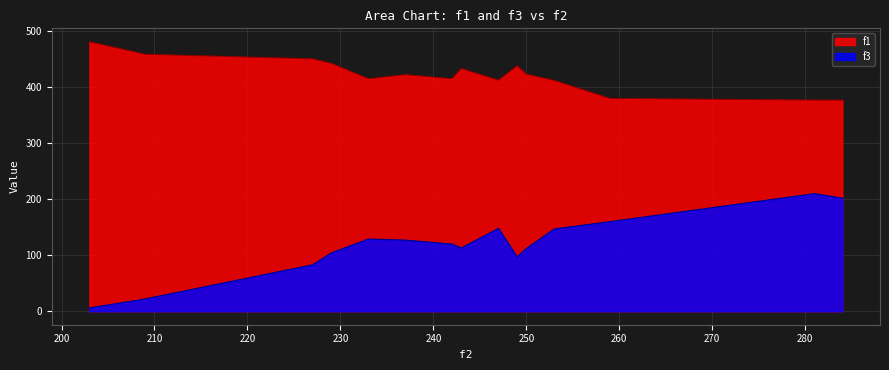

The value of f3 at 247 is 148.0. True or false?

True